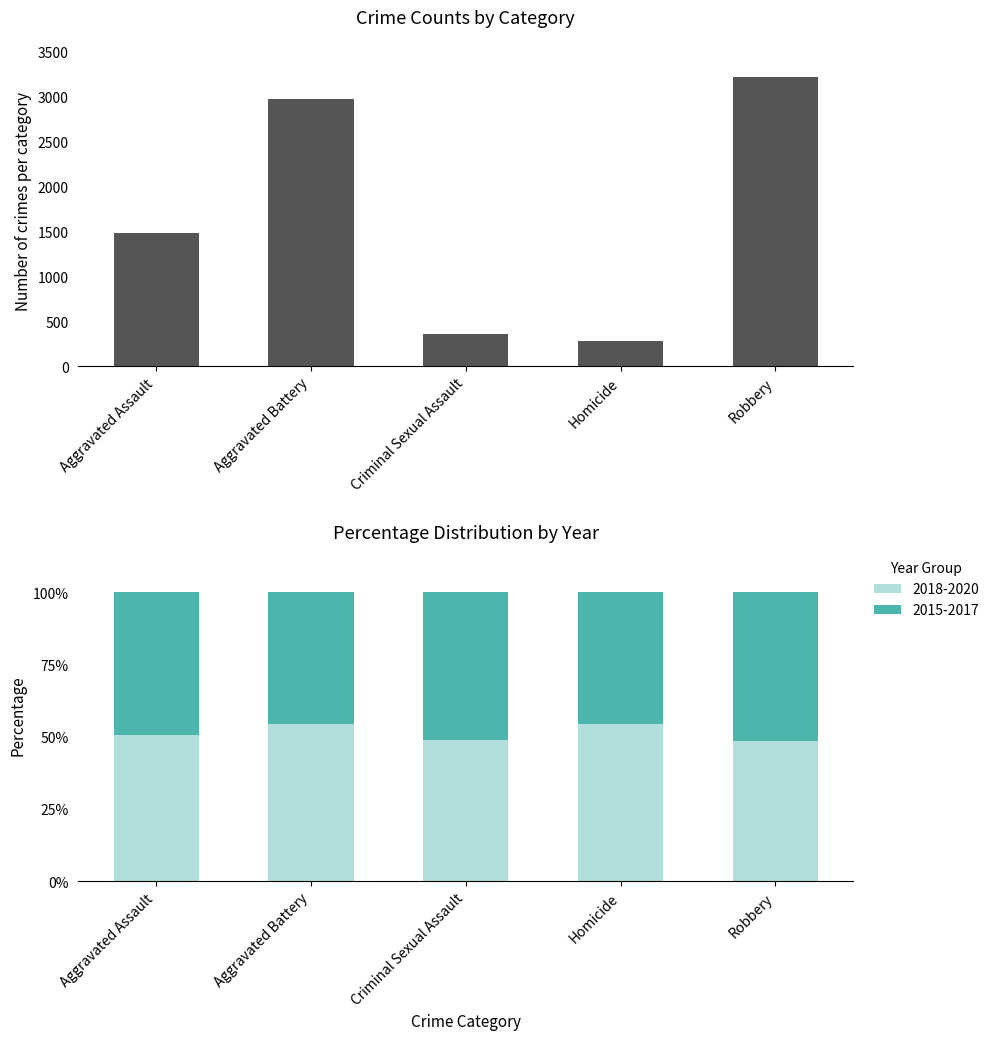

What is the value of the 1st bar from the left?

1488